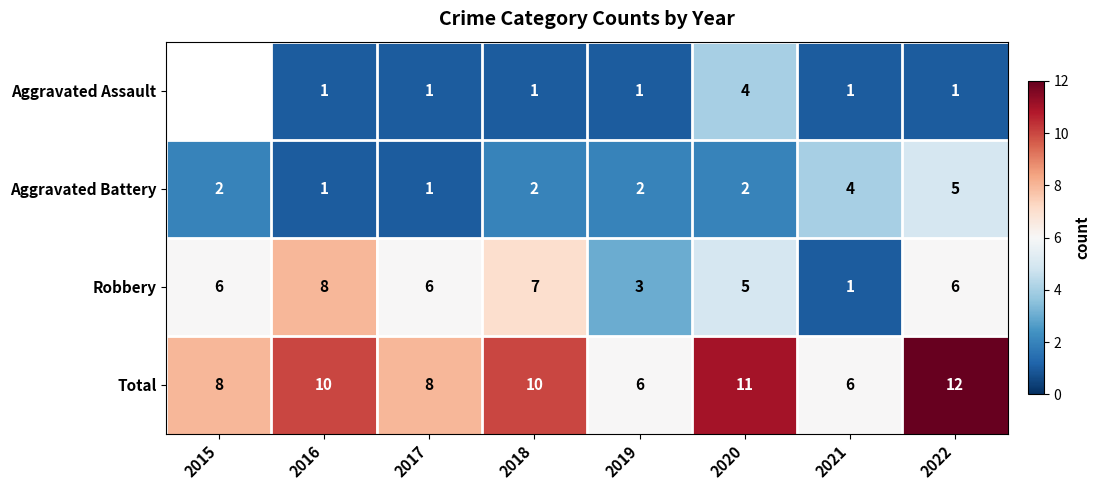

What is the spread (max minus min) of values at 2017?

7